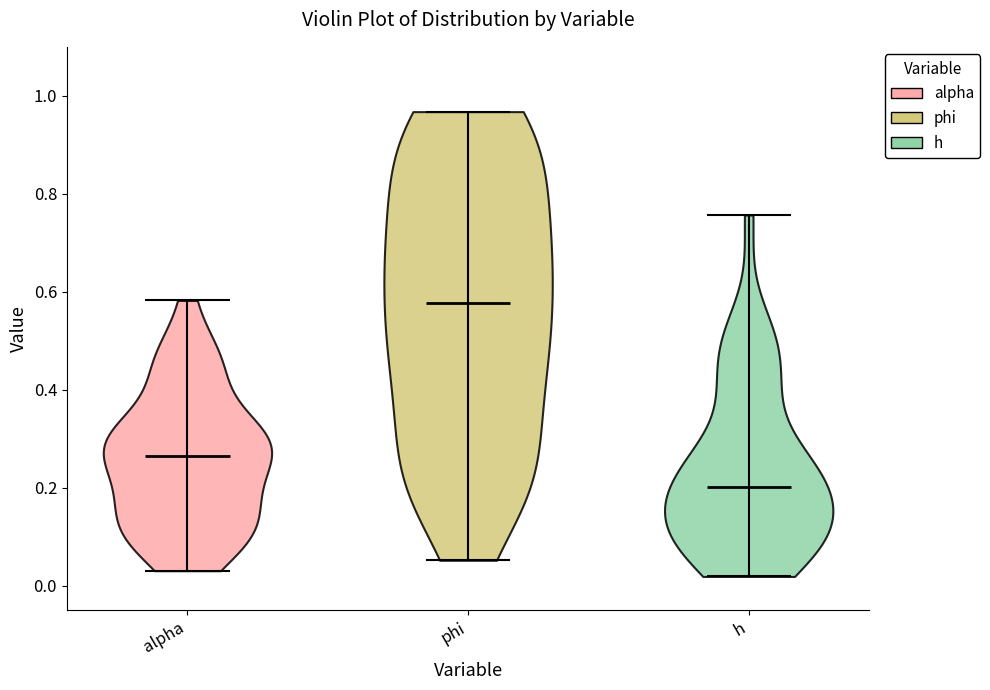

Which violin has the lowest median line?

h